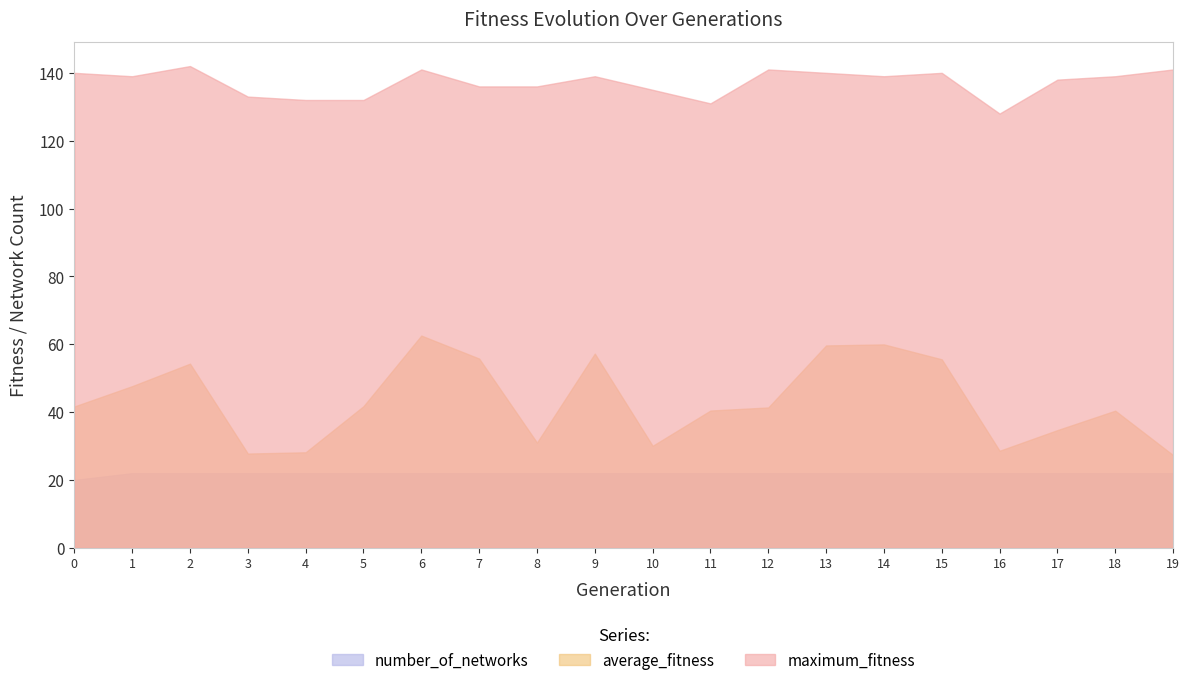

Which label corresponds to the largest value in the chart?

2